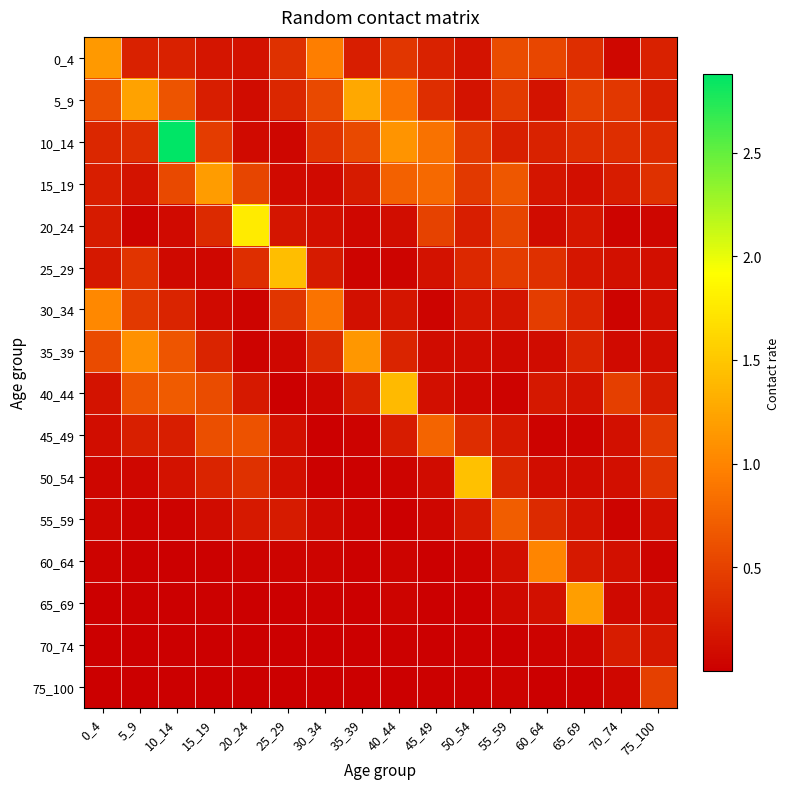

Which series has the widest spread of values?

10_14